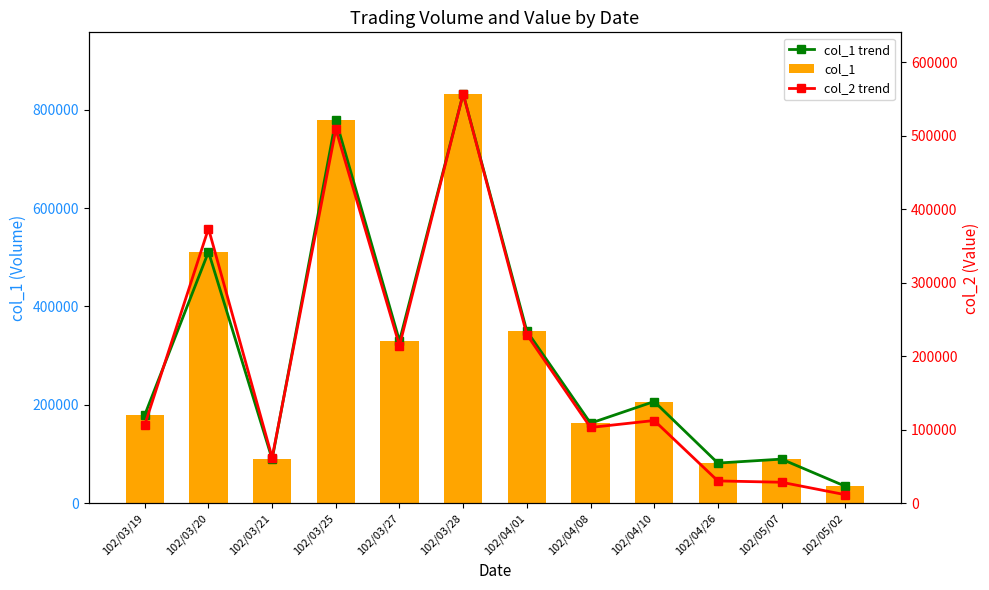

What is the difference between the col_1 values at 102/03/25 and 102/03/27?

449000